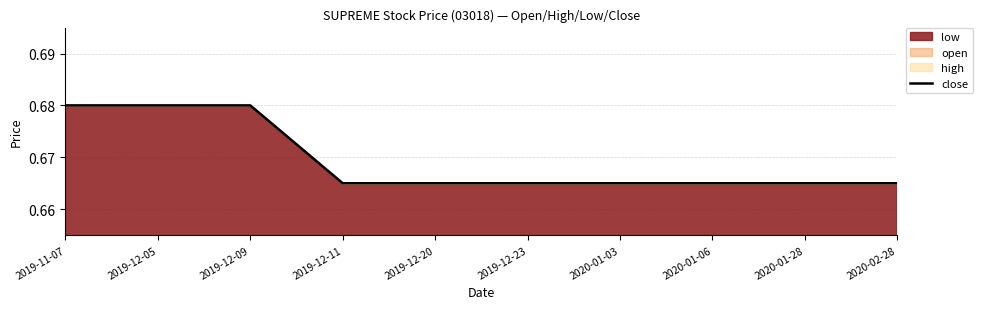

The chart shows a value of 0.4 at 2020-01-28. True or false?

False